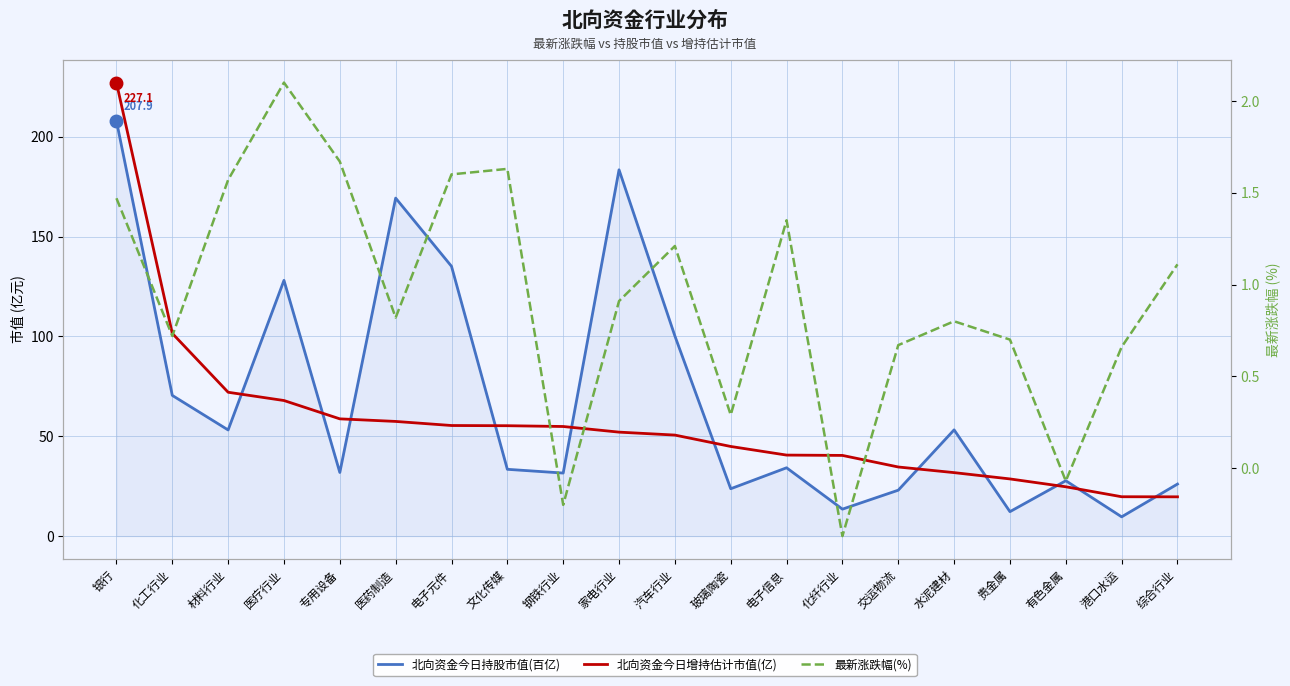

Does the chart display data point markers on the line(s)?

No